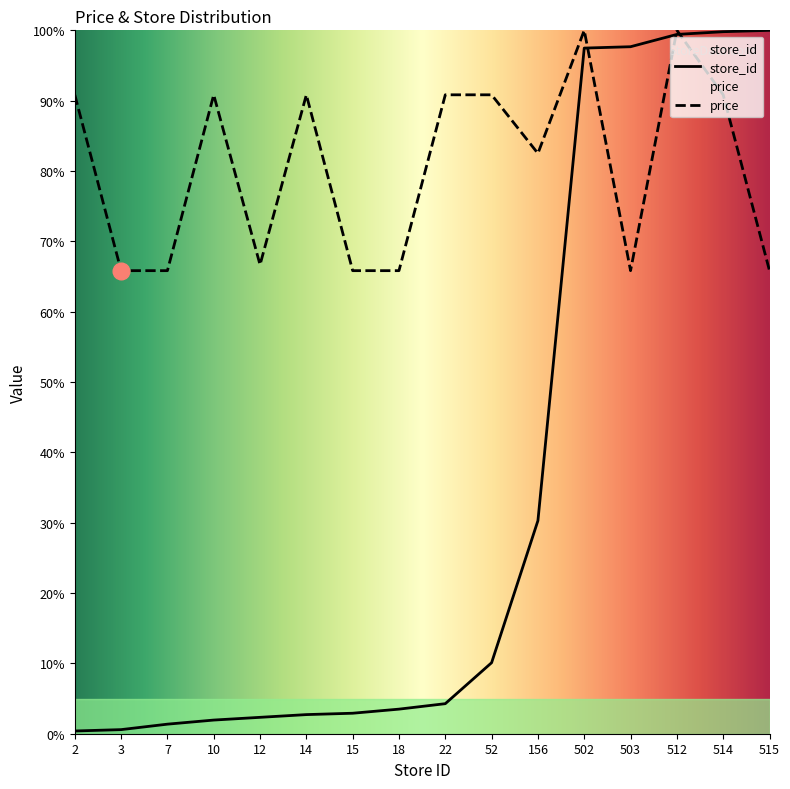

The price series shows 40.7 at 15. True or false?

False